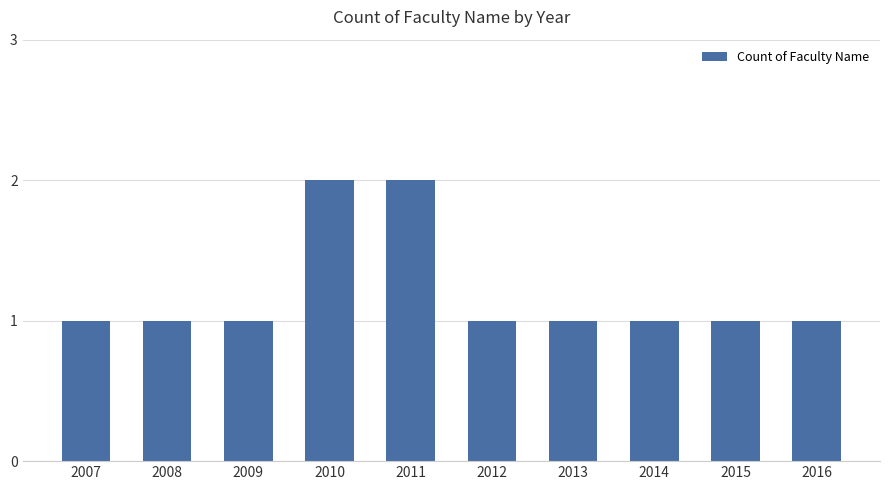

The value at 2011 is 2. True or false?

True